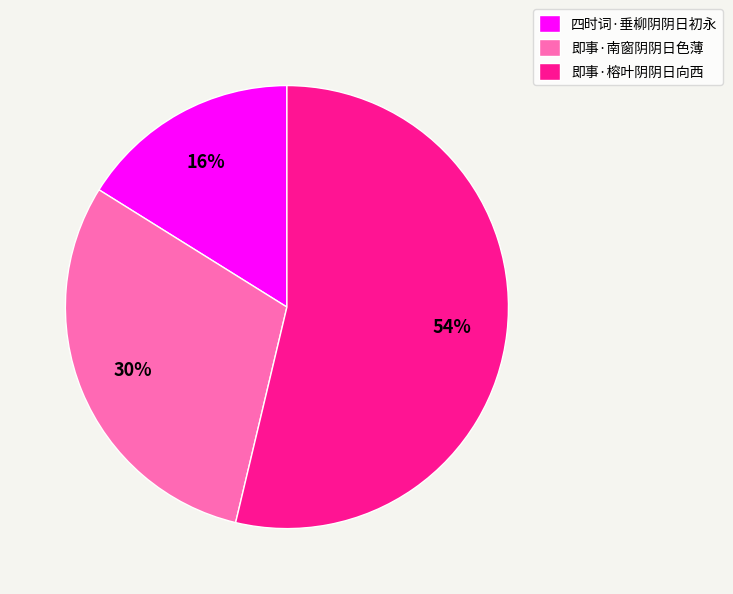

What is the largest slice in the pie chart?

即事·榕叶阴阴日向西